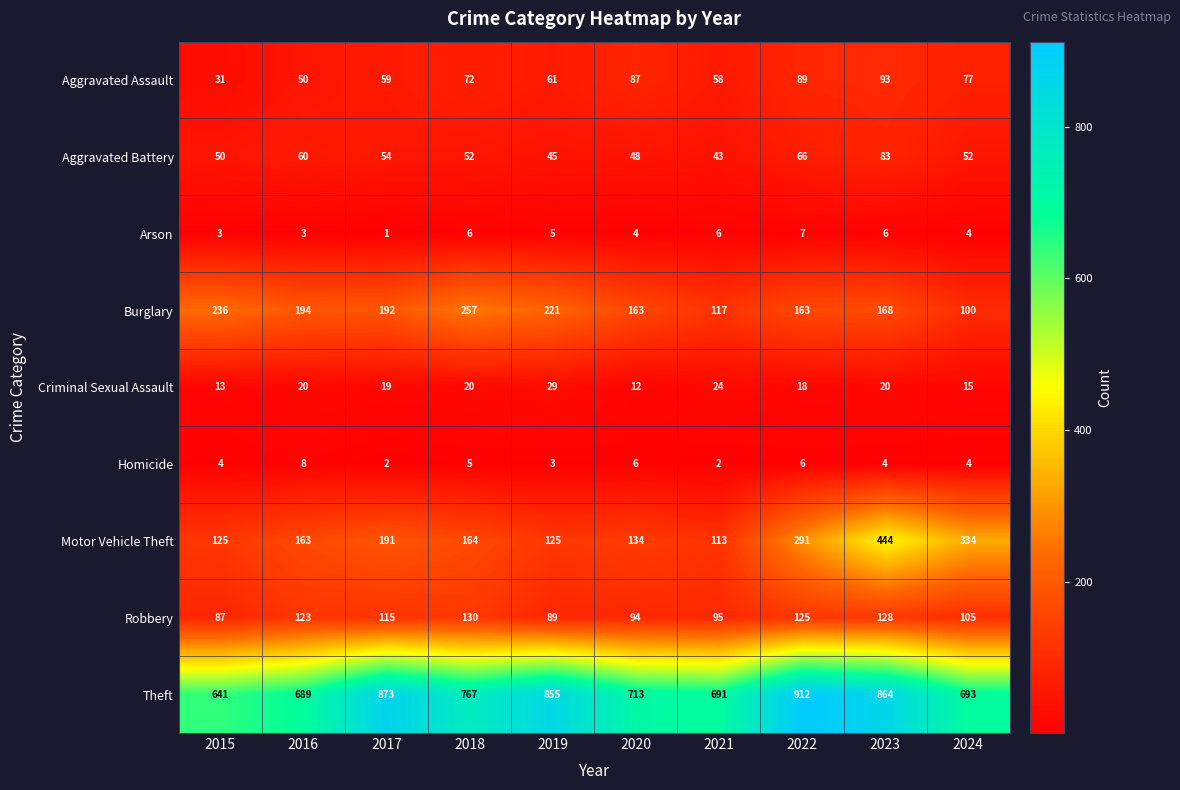

What is the average value of the Motor Vehicle Theft series?

208